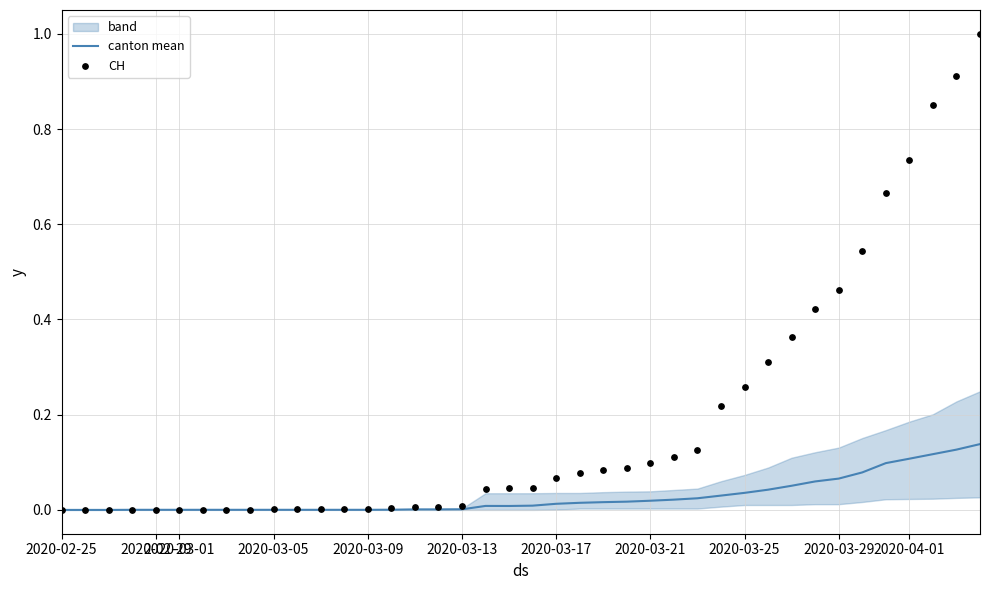

Which series has the largest Y range (max minus min)?

CH